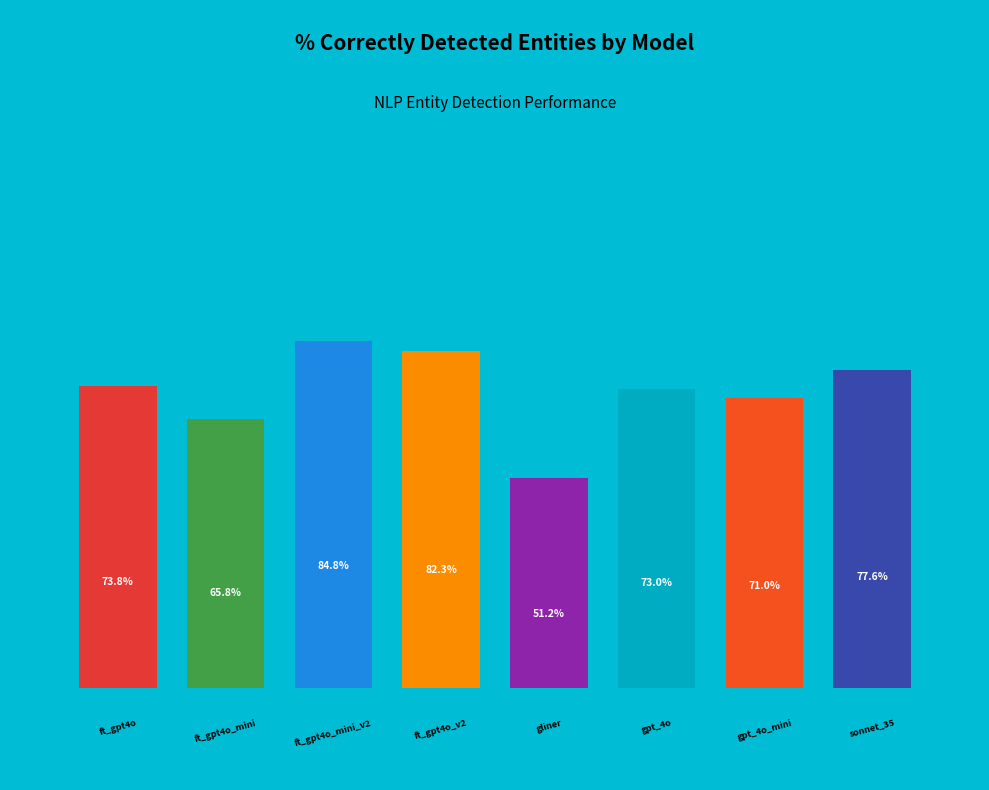

Which slice is the smallest?

gliner